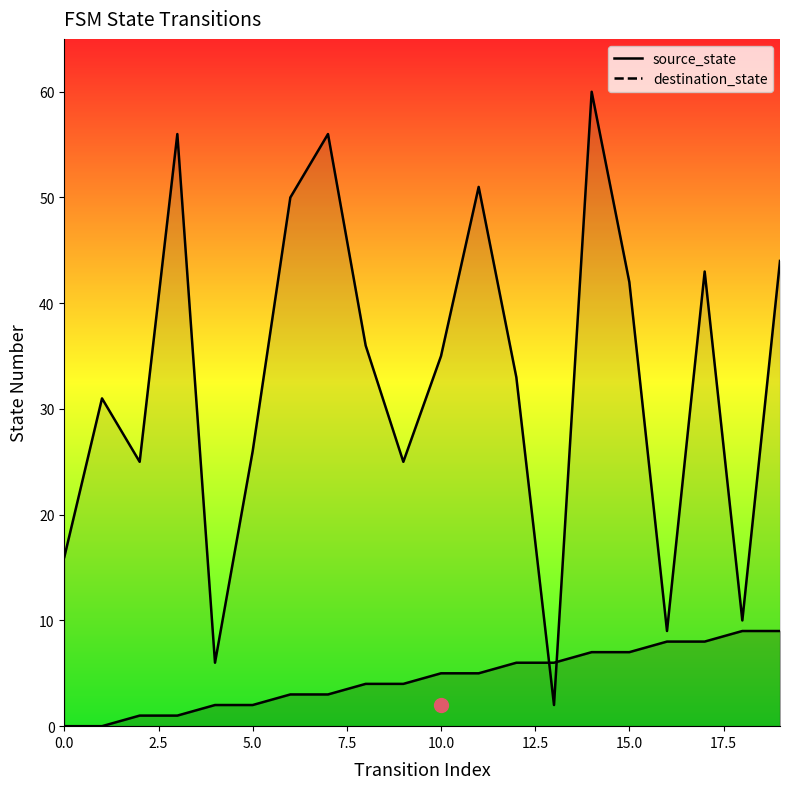

At how many categories does at least one series exceed 26?

12